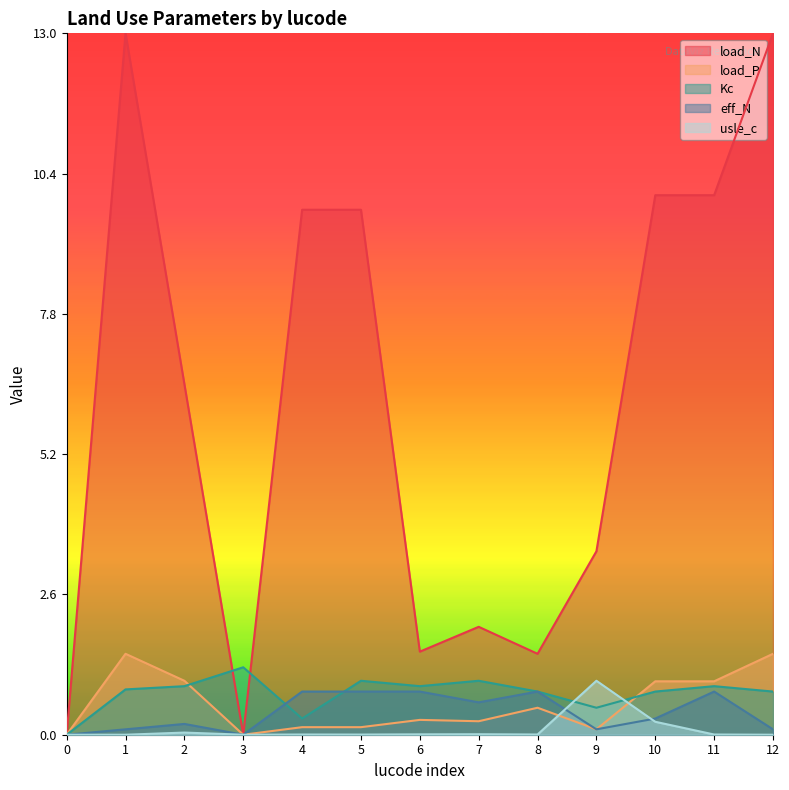

Reading left to right, extract all data points from this chart.

load_N: 0.0	13.0	6.5	0.0	9.7	9.7	1.5	2.0	1.5	3.4	10.0	10.0	13.0
load_P: 0.0	1.5	1.0	0.0	0.1	0.1	0.3	0.2	0.5	0.1	1.0	1.0	1.5
usle_c: 0.0	0.0	0.0	0.0	0.0	0.0	0.0	0.0	0.0	1.0	0.2	0.0	0.0
Kc: 0.0	0.8	0.9	1.2	0.3	1.0	0.9	1.0	0.8	0.5	0.8	0.9	0.8
eff_N: 0.0	0.1	0.2	0.0	0.8	0.8	0.8	0.6	0.8	0.1	0.3	0.8	0.1